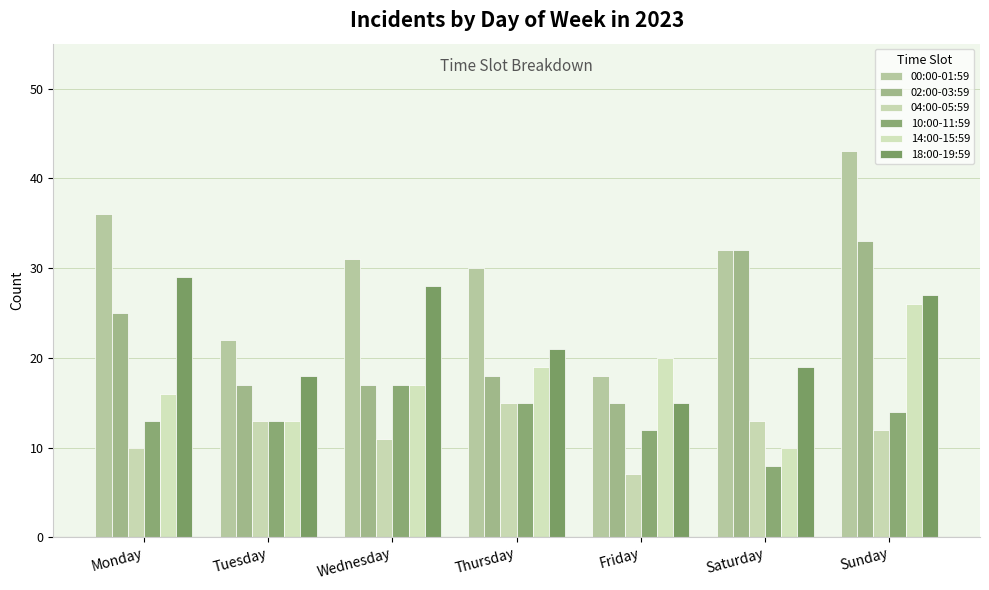

How many bars are there in each group?

6